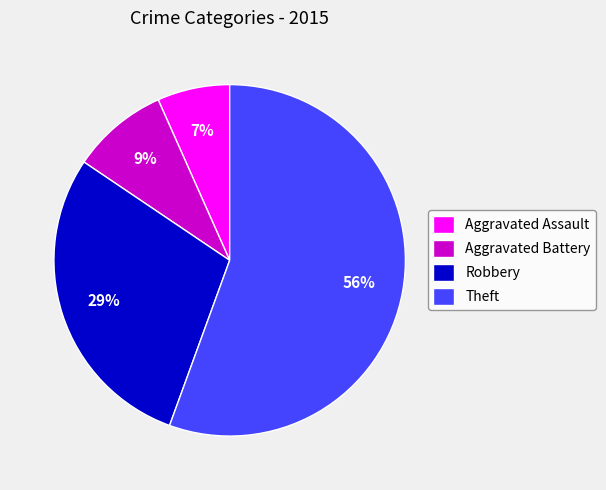

Is the sum of Aggravated Assault and Aggravated Battery greater than half?

No